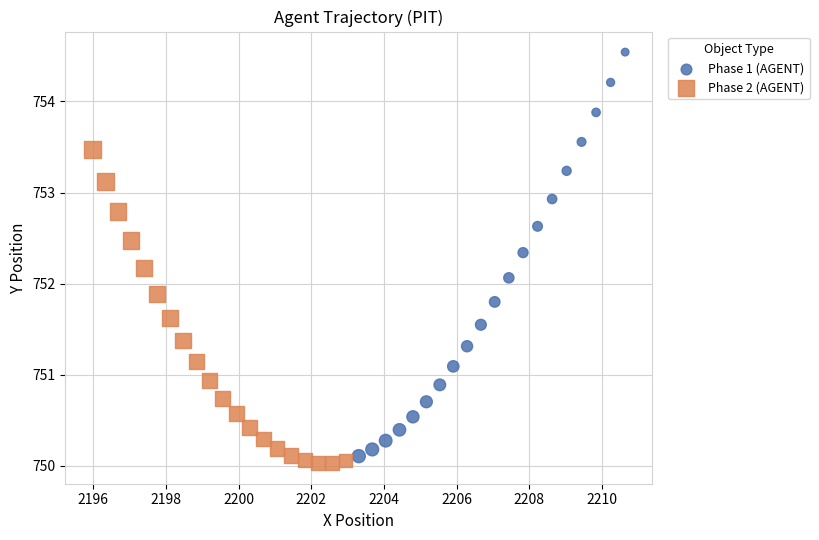

What are all the series names shown in the legend?

Phase 1 (AGENT), Phase 2 (AGENT)